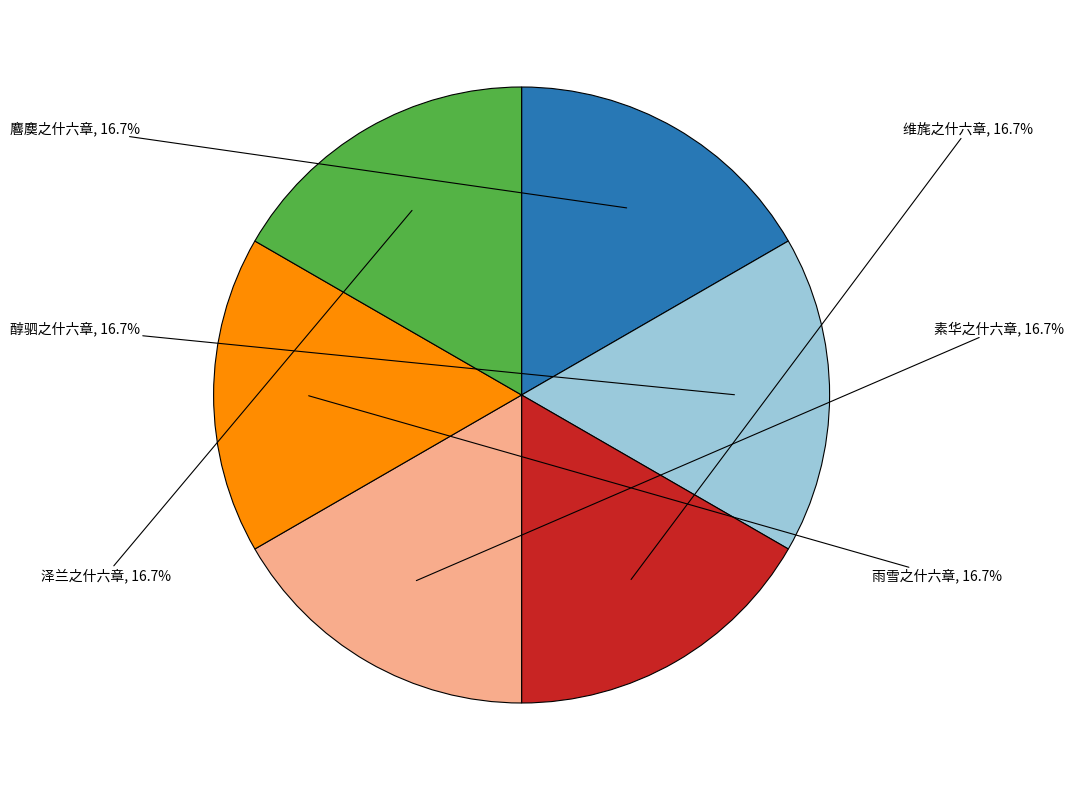

Is there a majority slice in this chart?

No